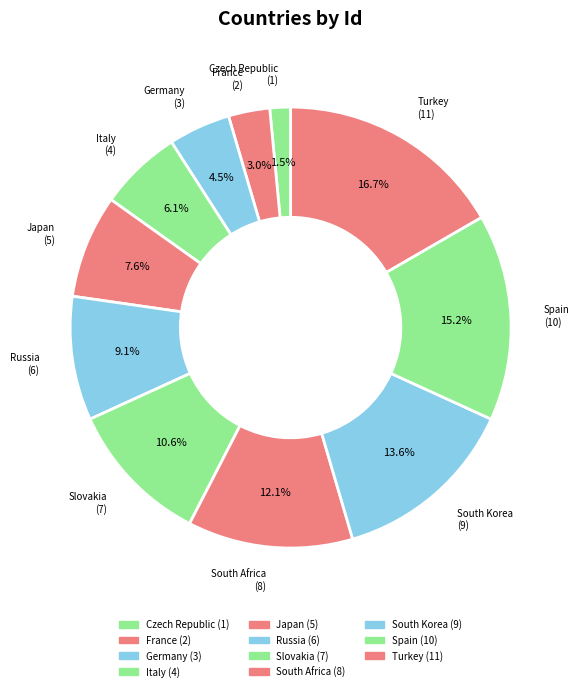

The France slice represents 3% of the pie. True or false?

True